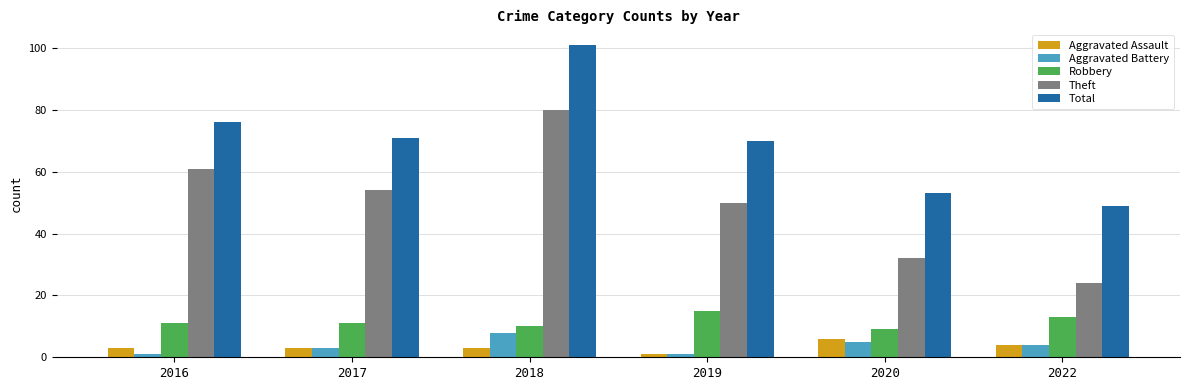

Are the bars grouped side by side (vs. stacked)?

Yes